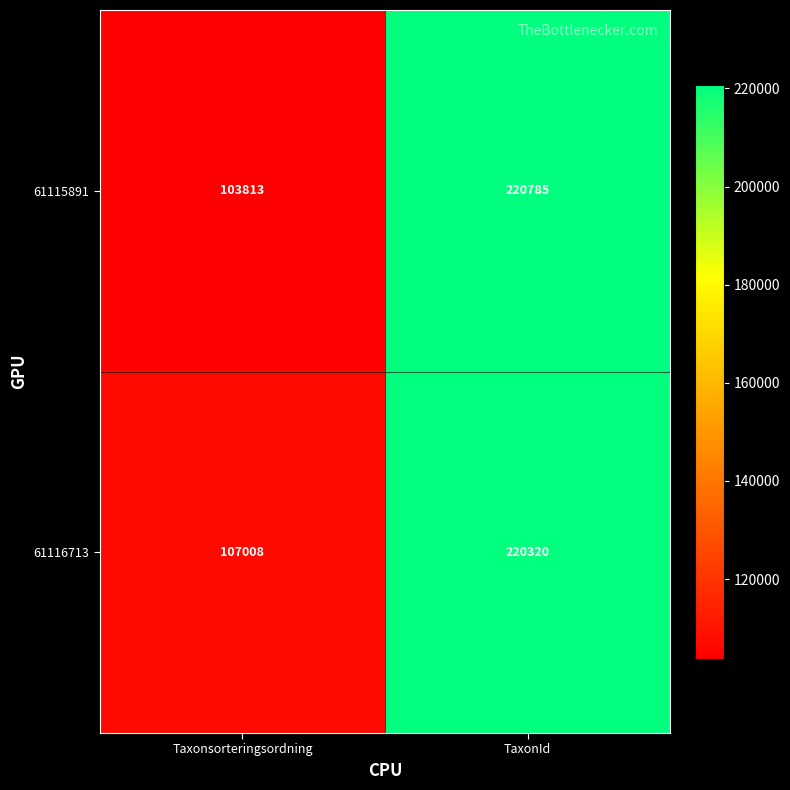

Count the number of categories in the chart.

2